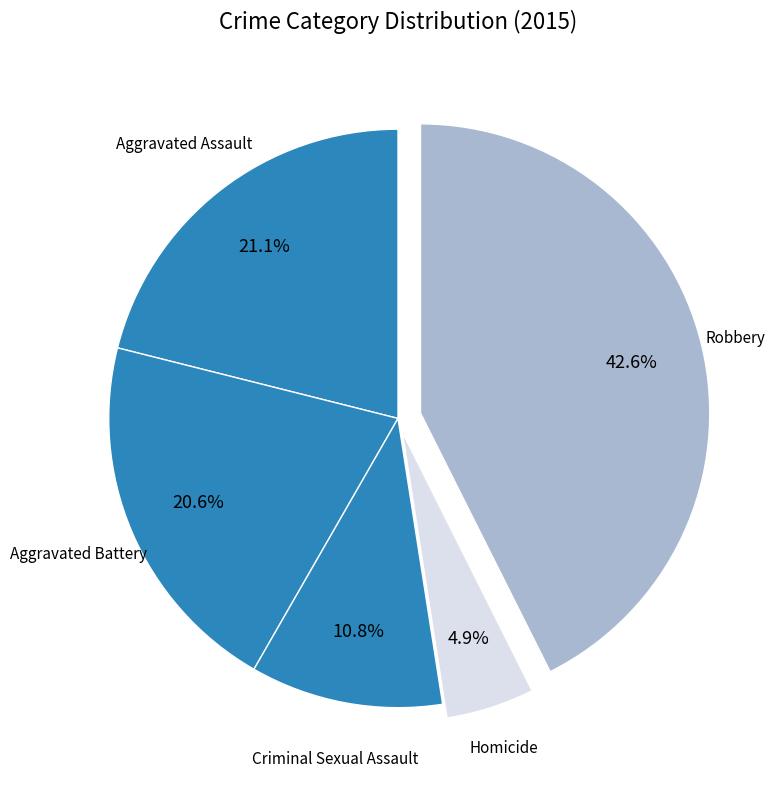

How many segments does this pie chart have?

5